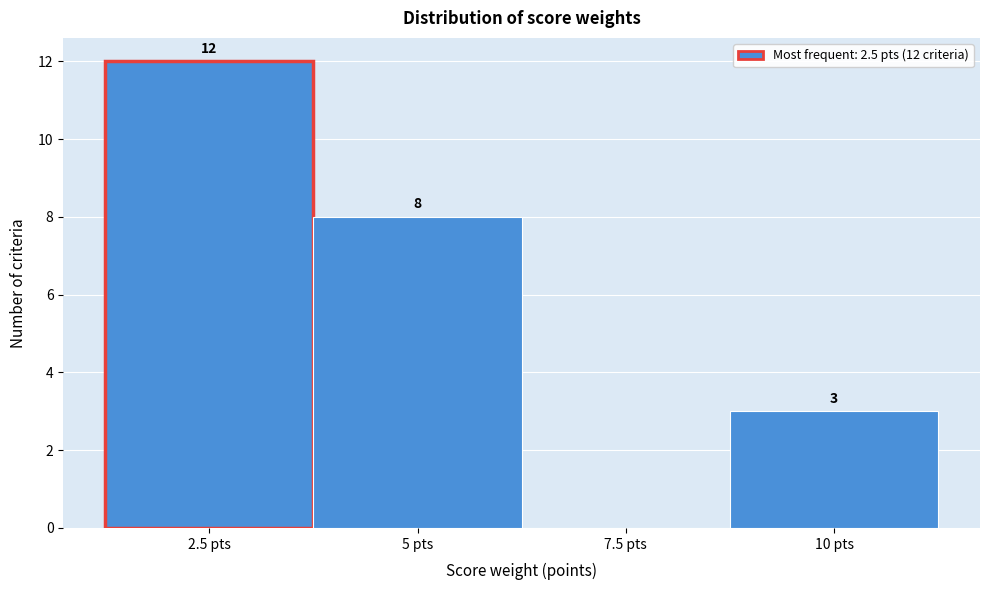

Over which range of the x-axis is the bar tallest?

1.25 to 3.75